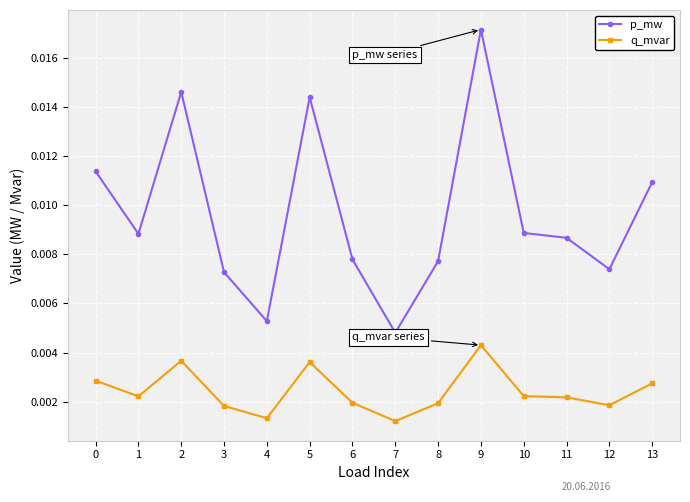

Which series has the widest spread of values?

p_mw